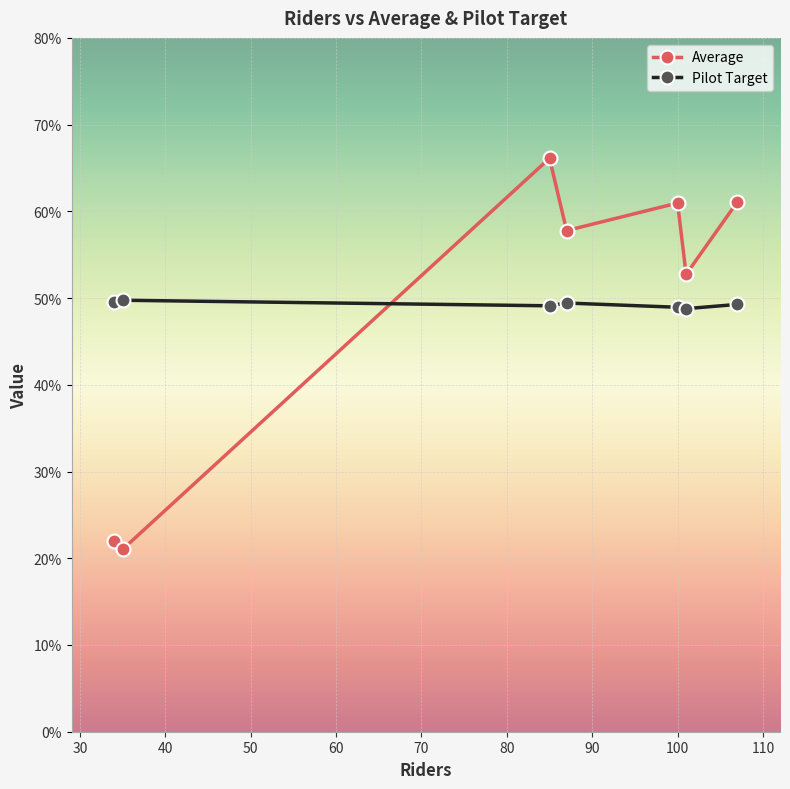

List the series in order of their peak value, highest first.

Average, Pilot Target